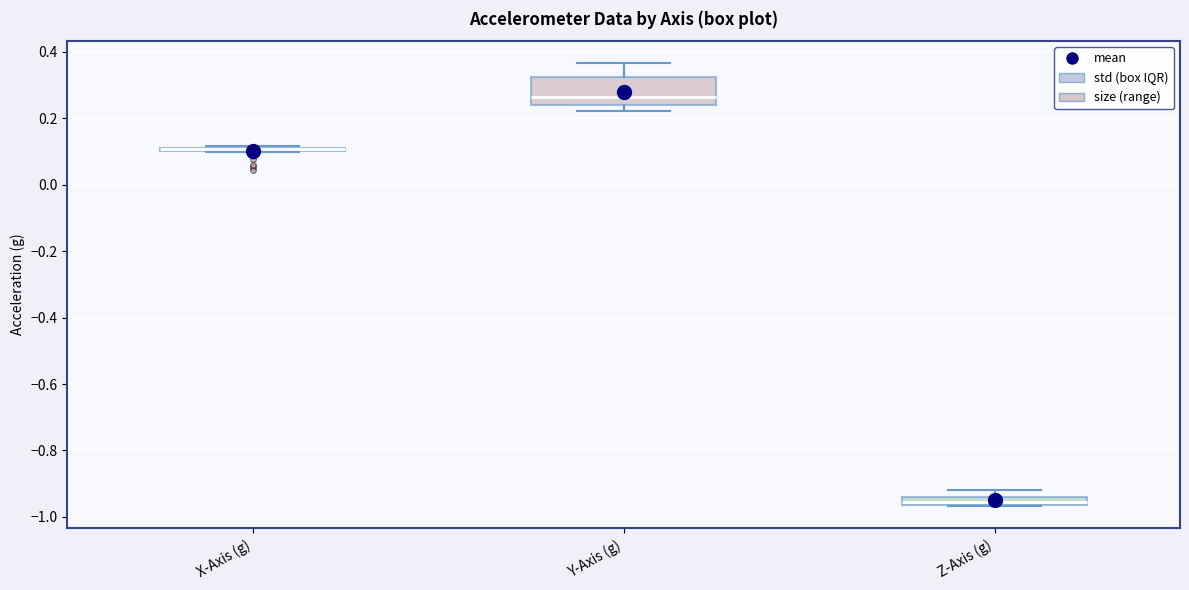

Where is the lower edge of the box for Y-Axis (g) on the y-axis? The values are not printed on the chart, so give them approximately, as read against the axis.

0.24